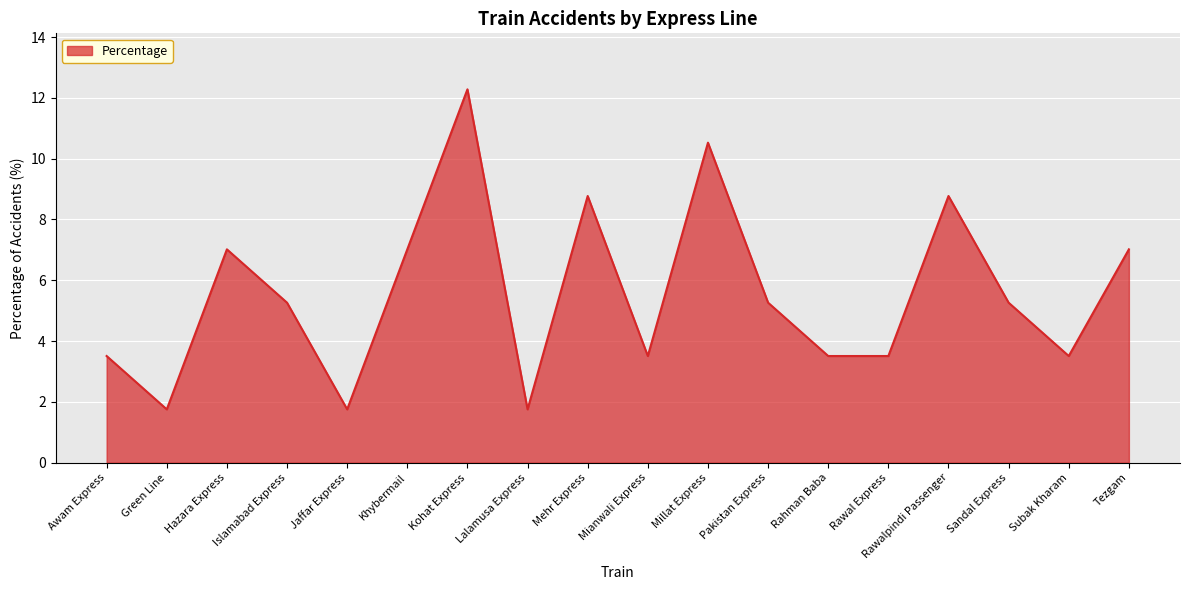

True or false: the data shows 3.5 at Awam Express.

True